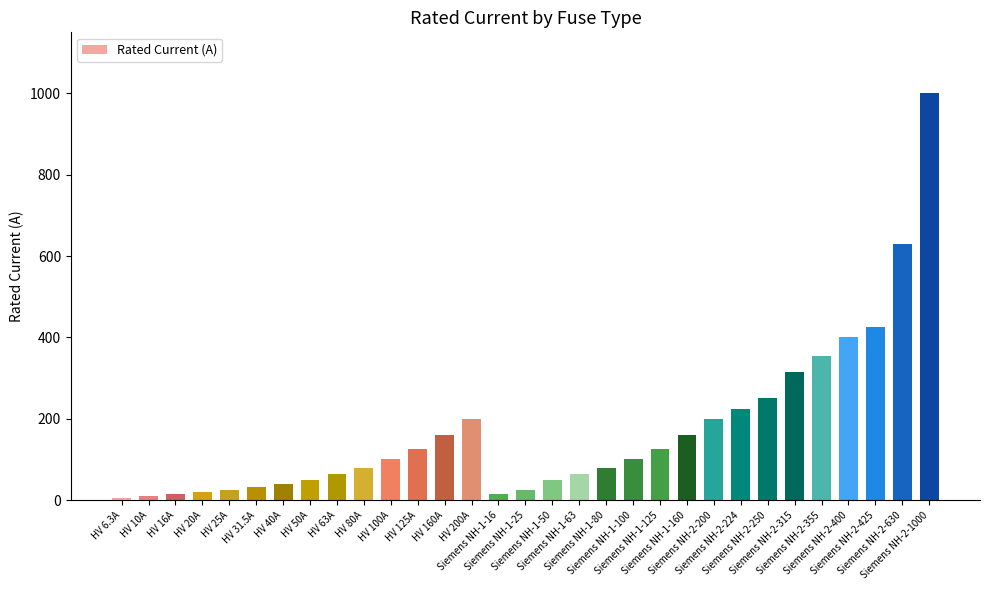

What is the sum of the values at Siemens NH-1-50 and Siemens NH-2-1000?

1050.0